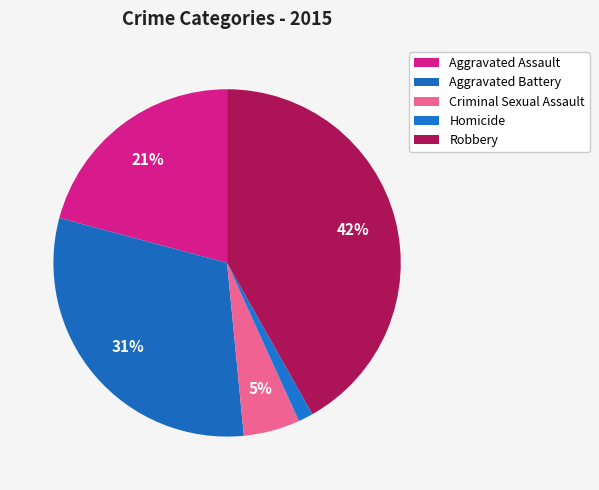

The Robbery slice represents 42% of the pie. True or false?

True